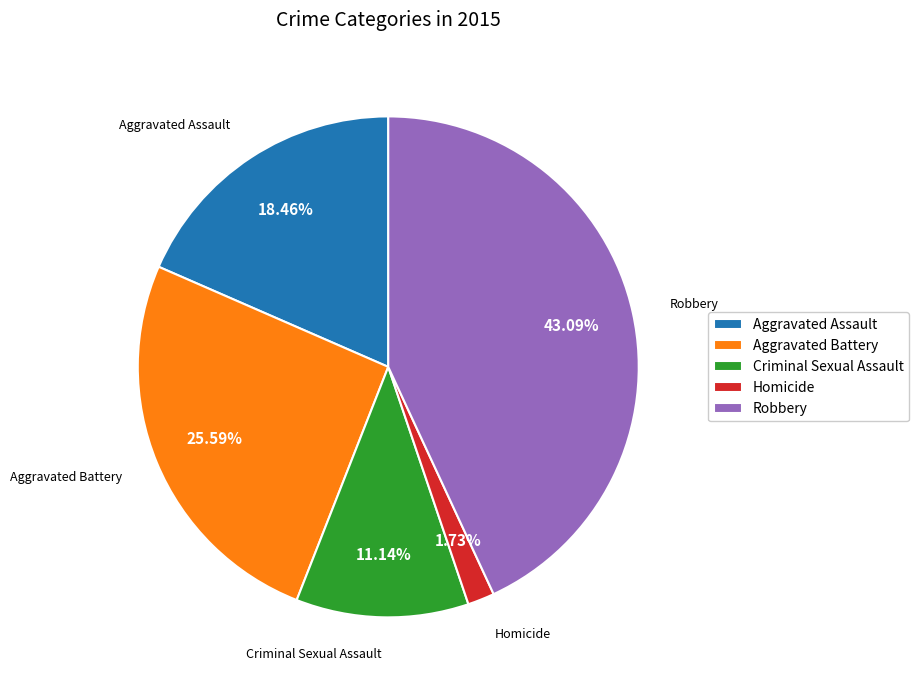

Is it true that Aggravated Battery is 26% of the pie?

True